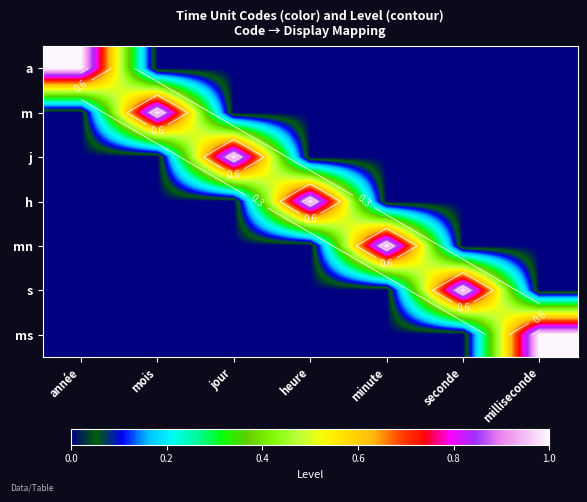

What is the total value across all series at mois?

1